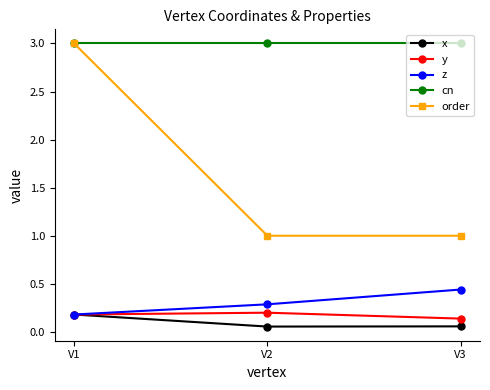

What is the value of the order point at the 1st from the left?

3.0